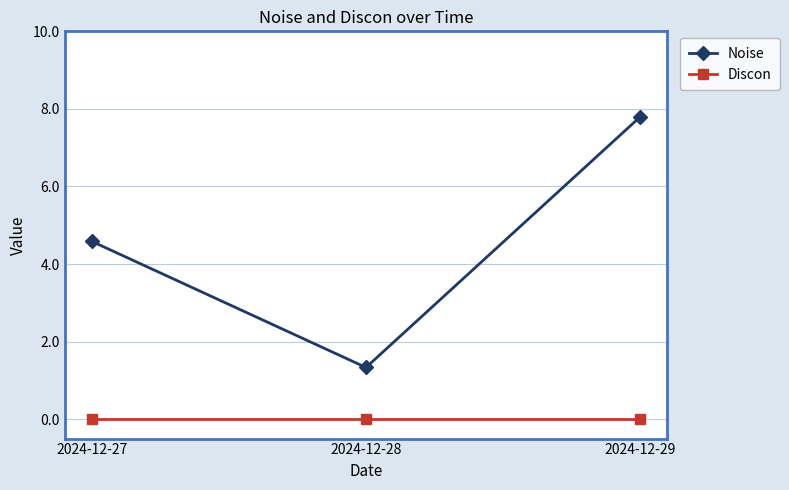

What is the difference between the highest and lowest values at 2024-12-29?

7.8